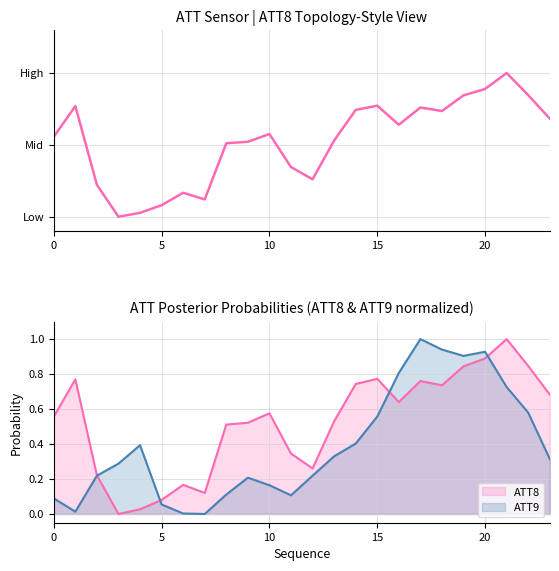

How many series are shown in this chart?

3